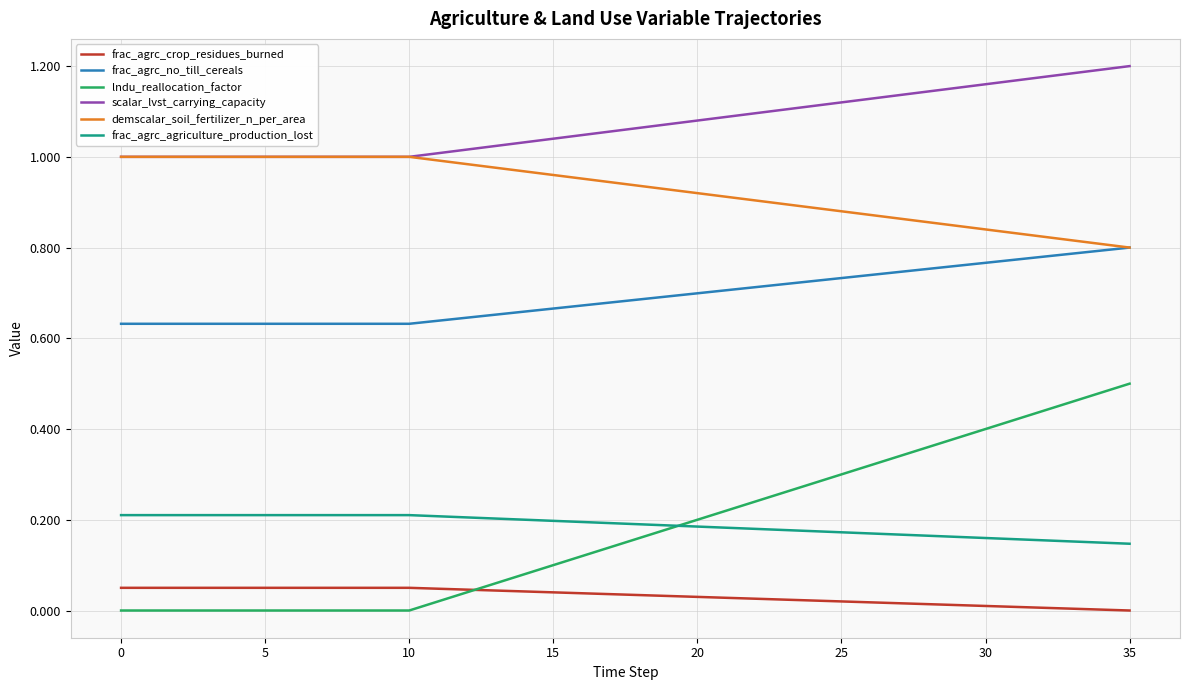

Rank the series by their maximum value, from lowest to highest.

frac_agrc_crop_residues_burned, frac_agrc_agriculture_production_lost, lndu_reallocation_factor, frac_agrc_no_till_cereals, demscalar_soil_fertilizer_n_per_area, scalar_lvst_carrying_capacity